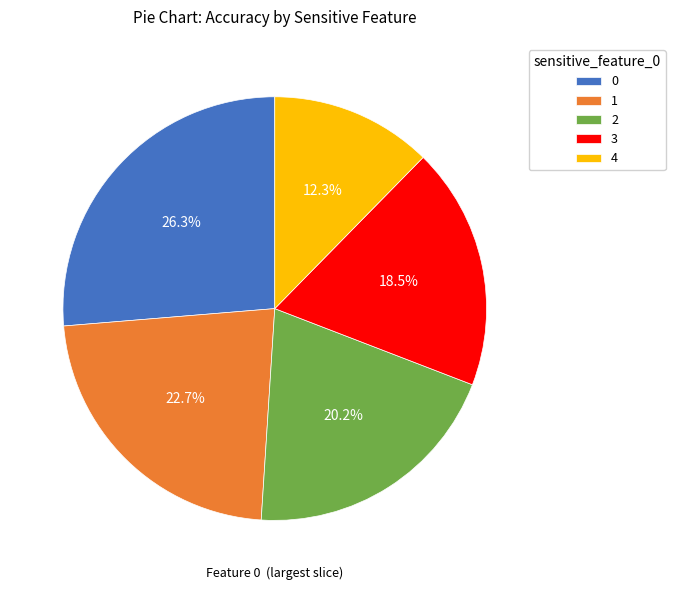

Is there any slice that represents more than half of the pie?

No